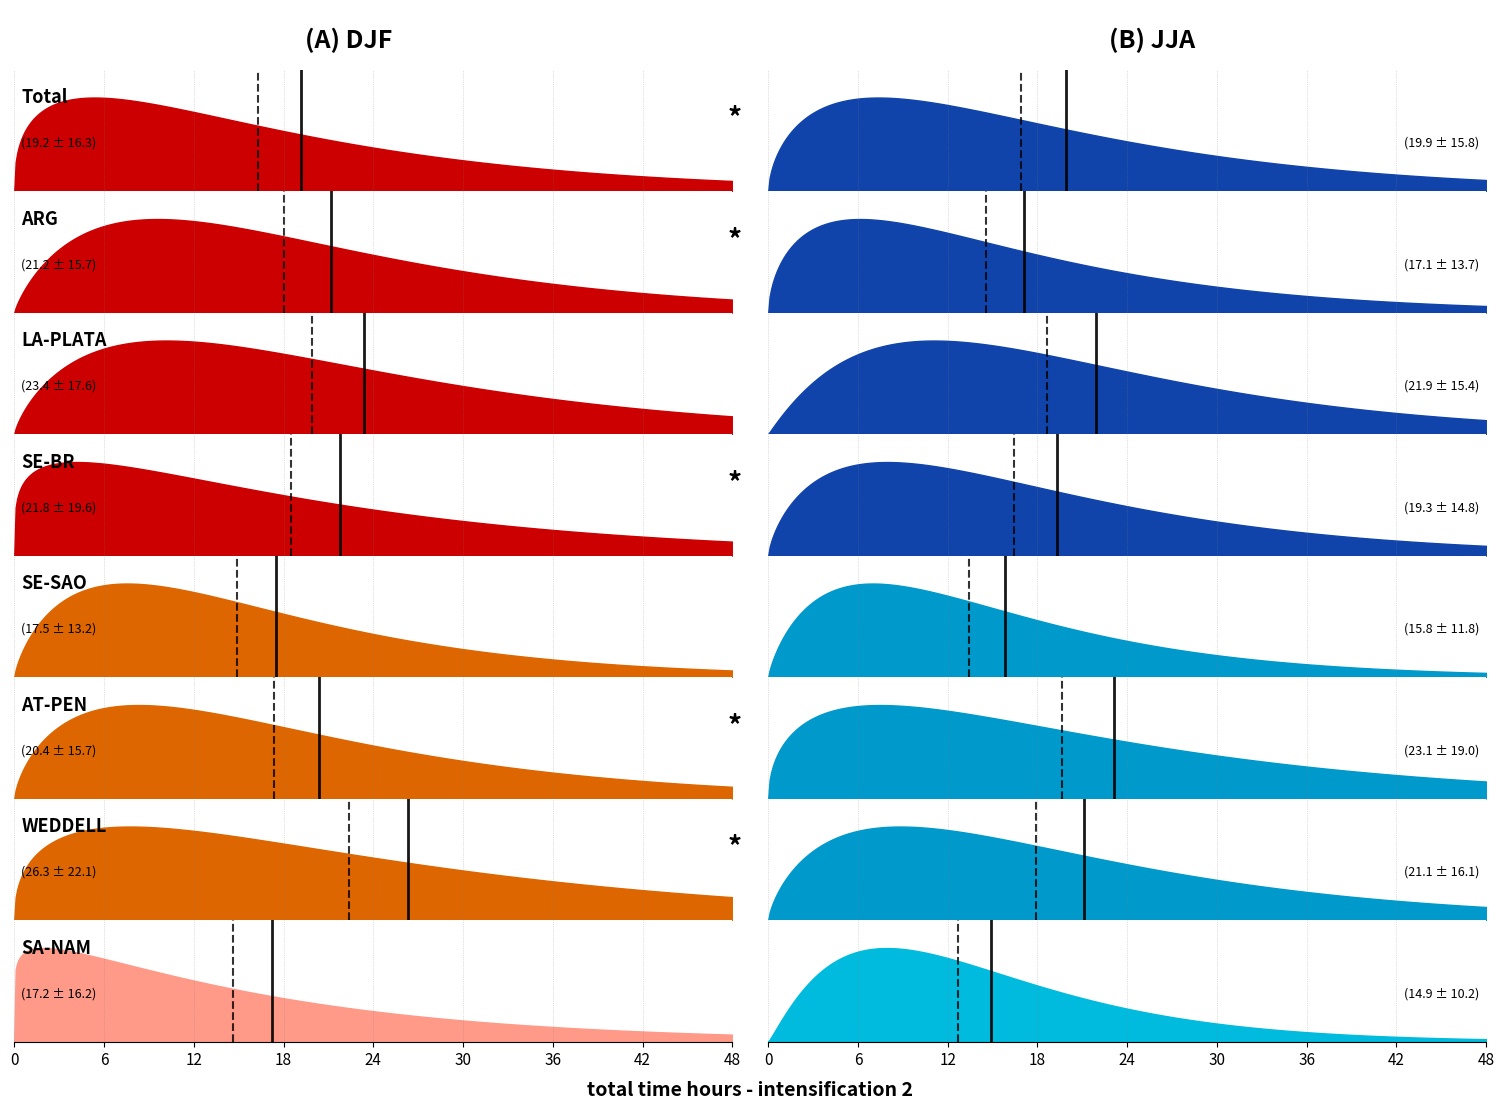

Does the chart have visible grid lines?

No